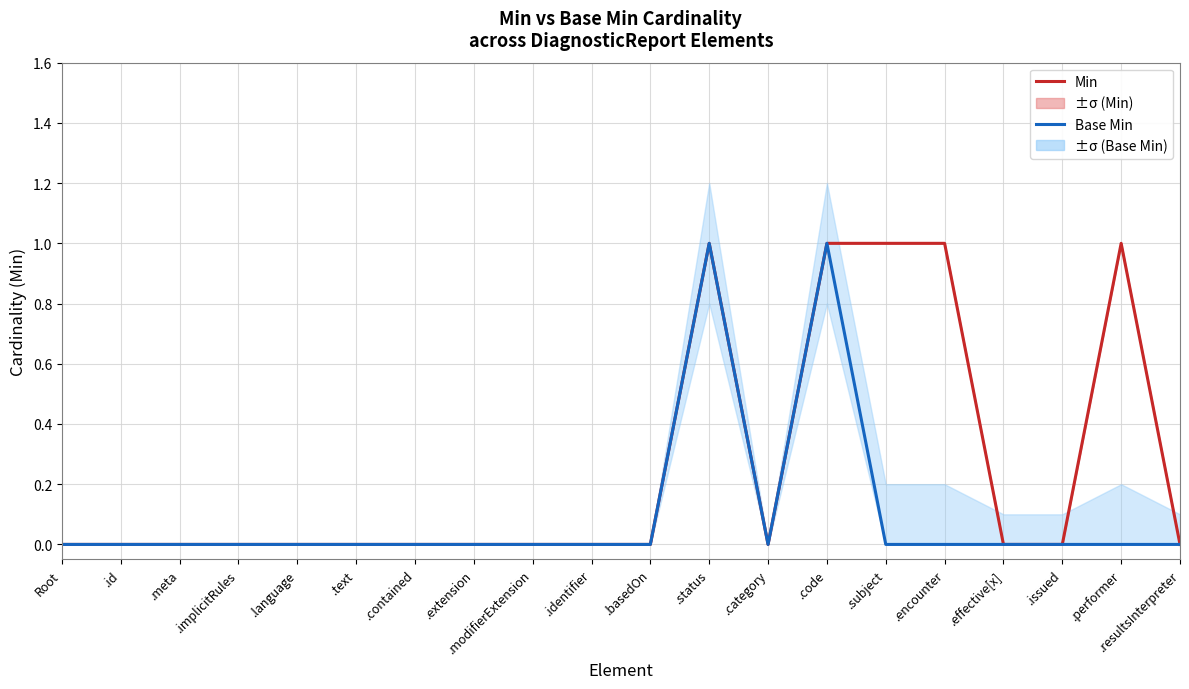

Count the number of categories in the chart.

20